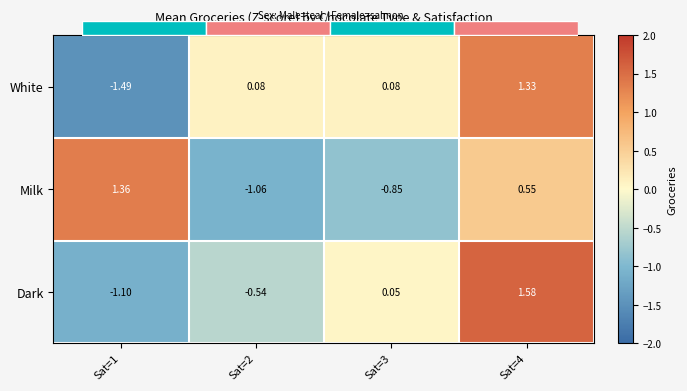

At how many categories does at least one series exceed 0?

4